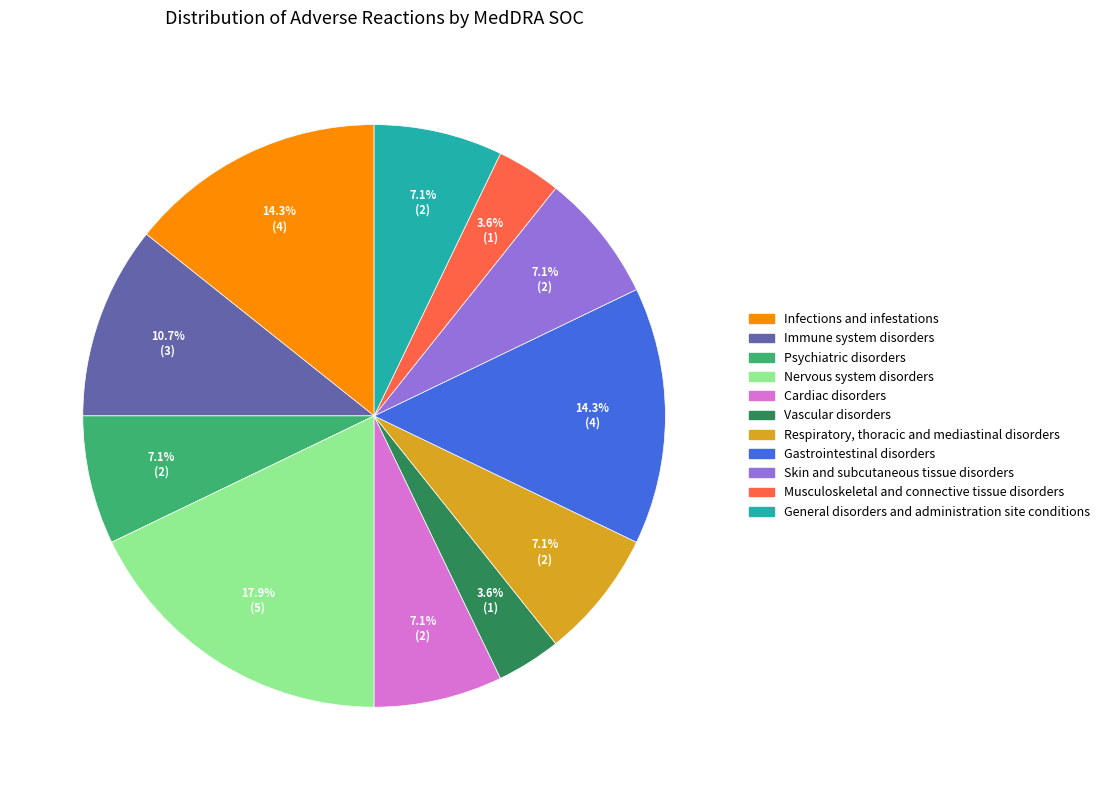

Which slice is the largest?

Nervous system disorders